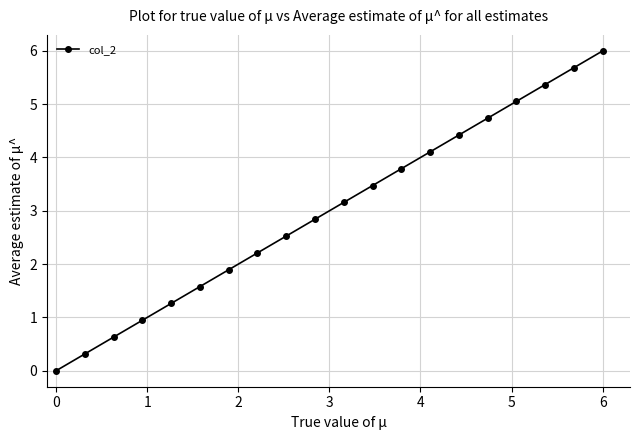

What is the maximum value shown in the chart?

6.0